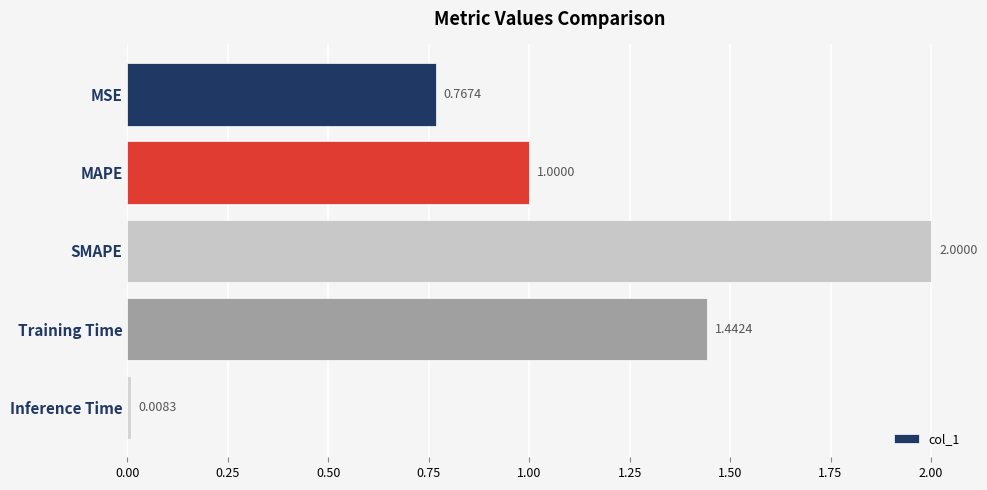

How many categories are shown in the chart?

5